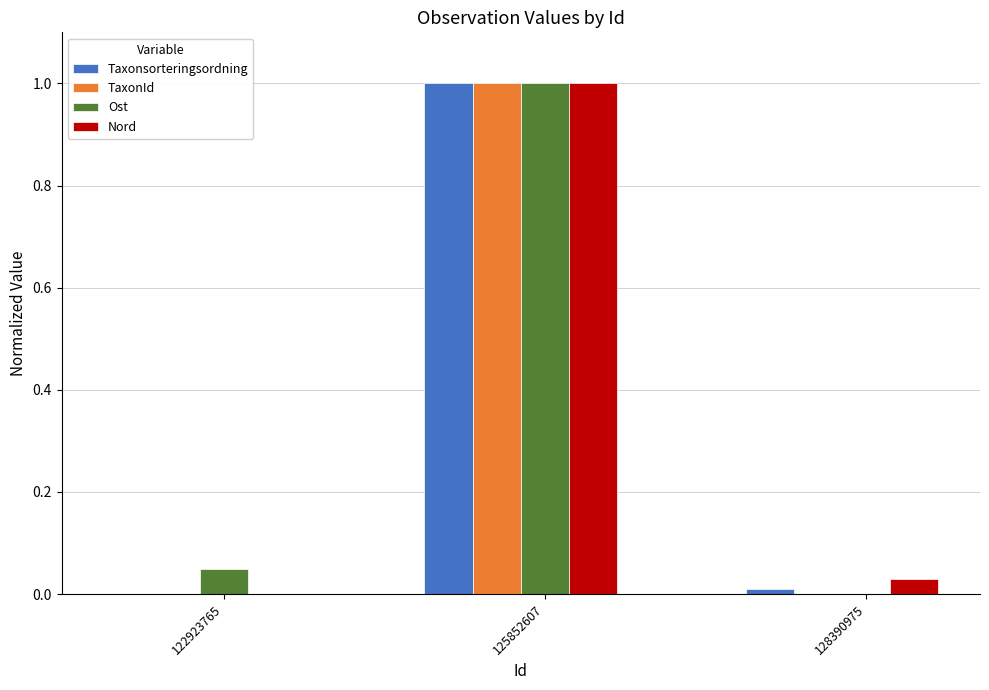

Is it true that TaxonId equals 0.5 at 125852607?

False